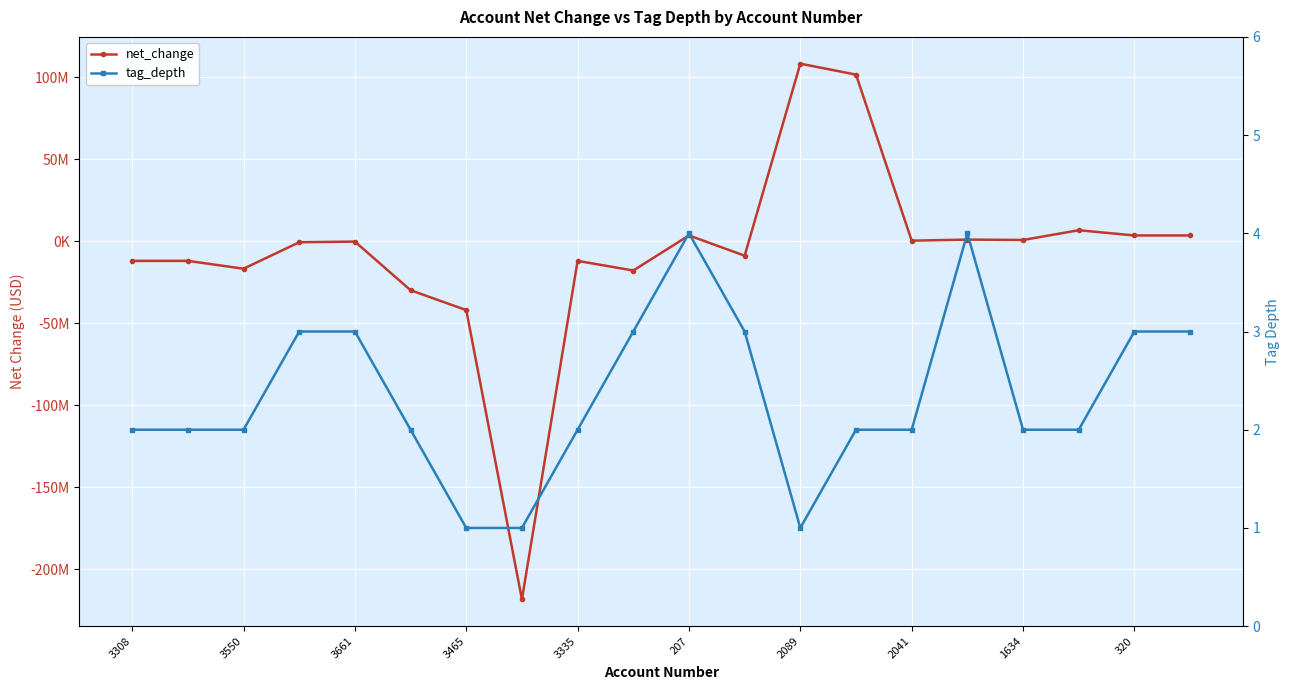

Which series changed the most between 2089 and 2041?

net_change